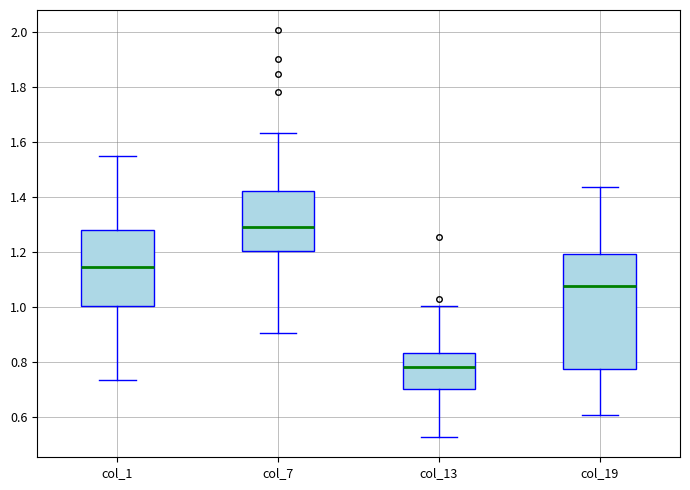

Comparing the boxes themselves (not the whiskers), which one is the tallest?

col_19